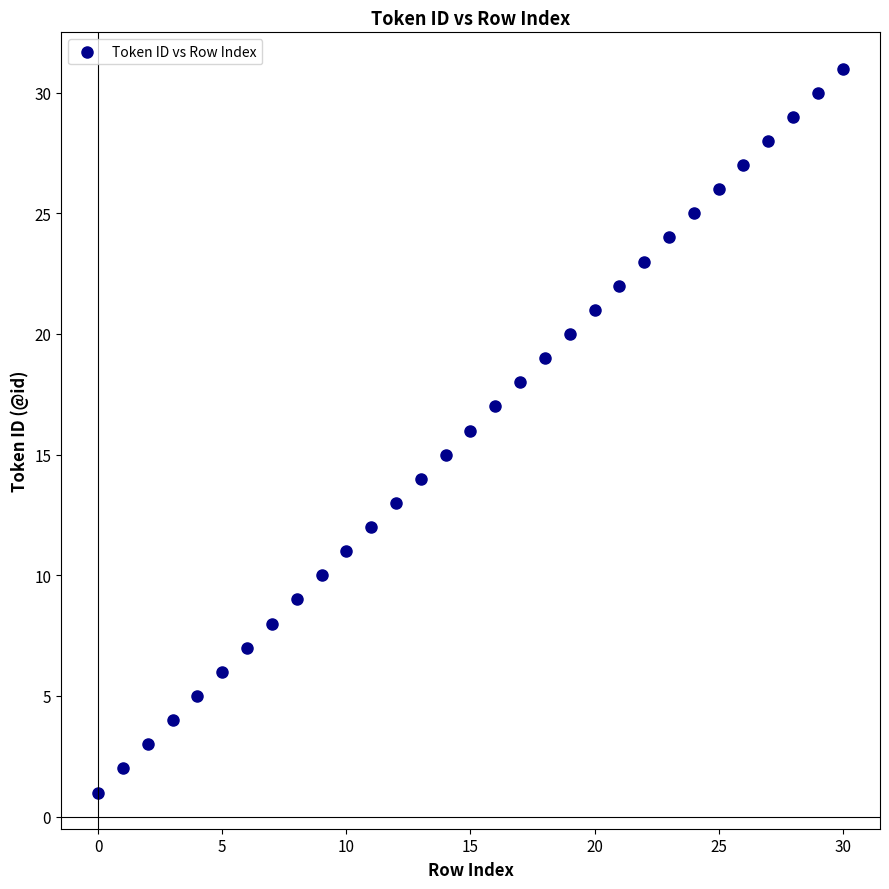

How many data points are displayed?

31